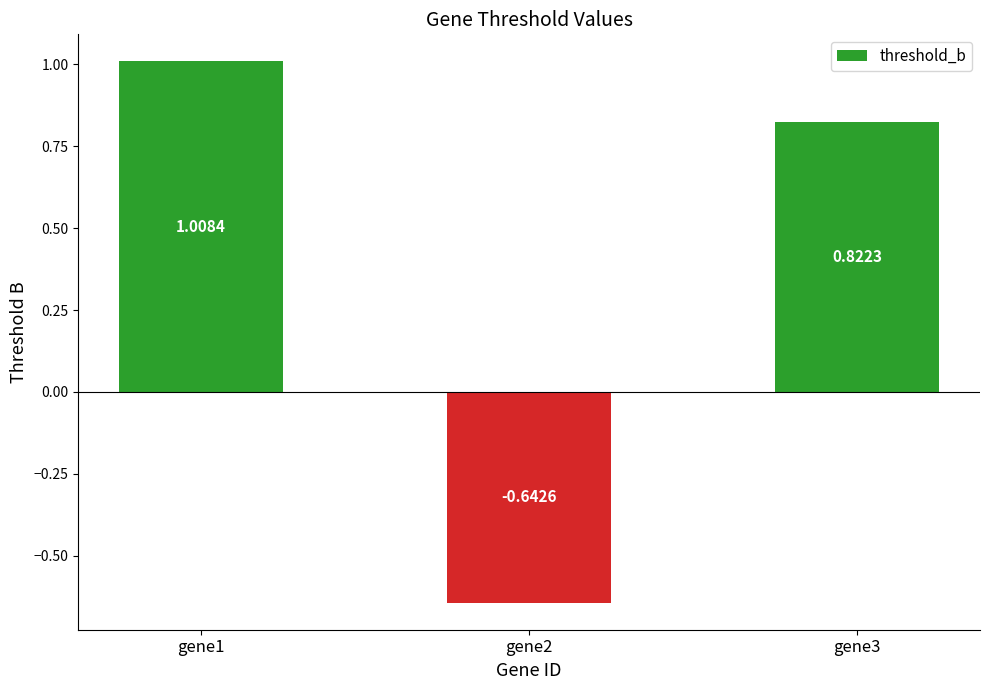

Rank the categories by value from lowest to highest.

gene2, gene3, gene1